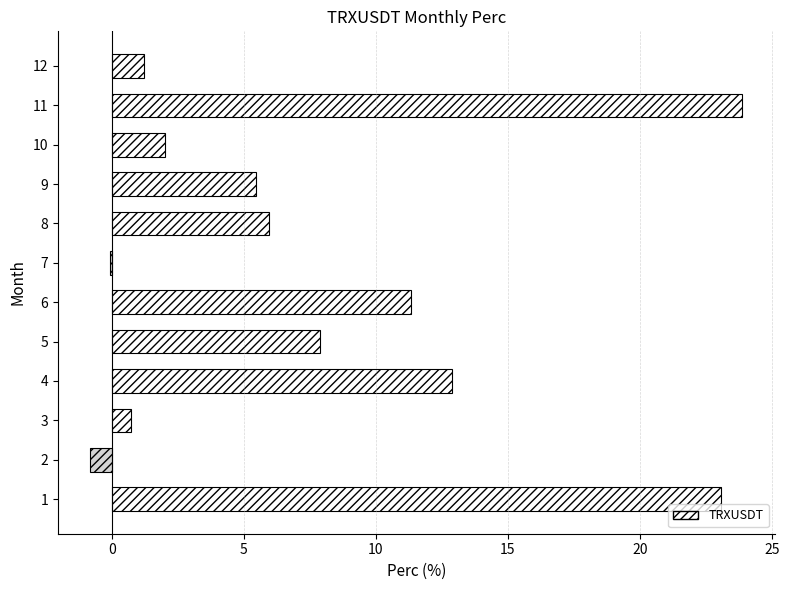

Reading bottom to top, extract all data points from this chart.

1=23.1	2=-0.8	3=0.7	4=12.9	5=7.9	6=11.3	7=-0.1	8=5.9	9=5.5	10=2.0	11=23.9	12=1.2